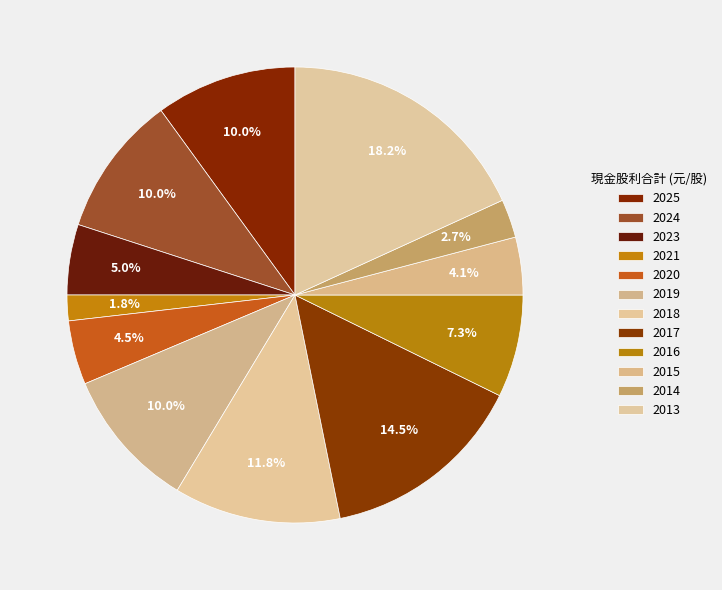

Combined, do 2024 and 2016 account for over 50%?

No